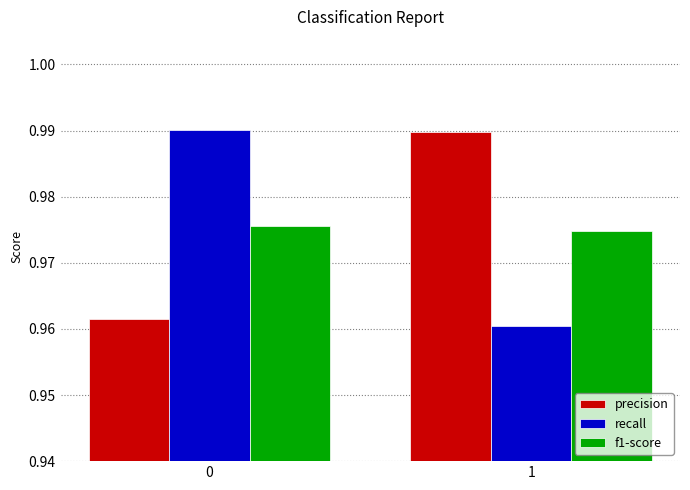

True or false: f1-score has a value of 0.5 at 1.

False